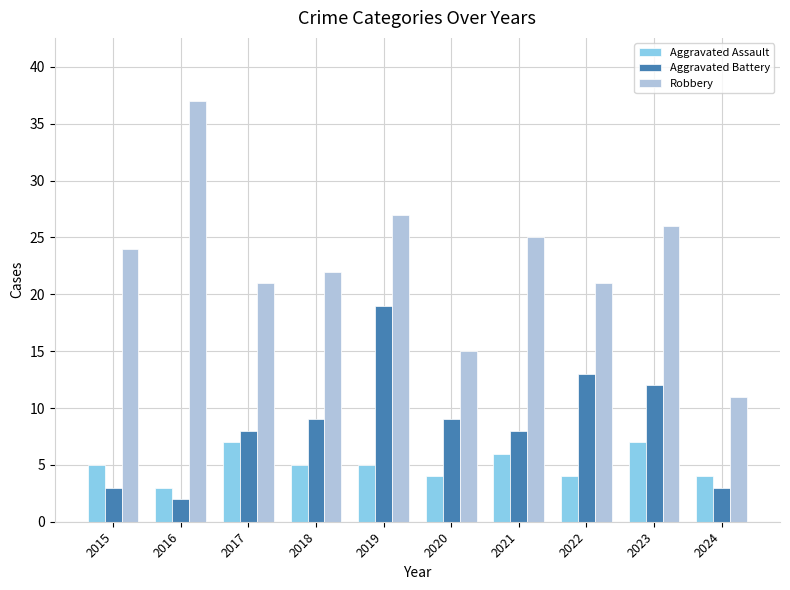

Rank the series by their average value, from lowest to highest.

Aggravated Assault, Aggravated Battery, Robbery